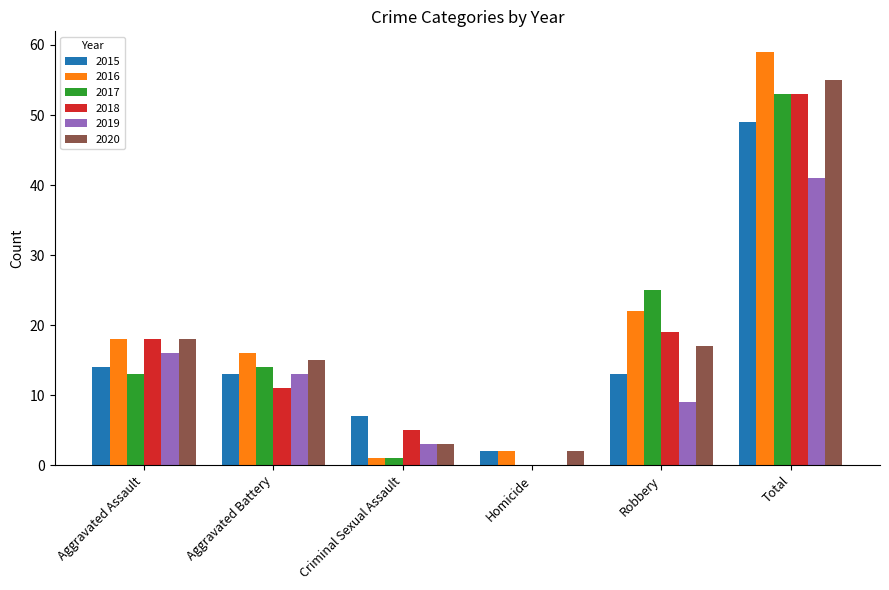

How many data points does each series have?

6